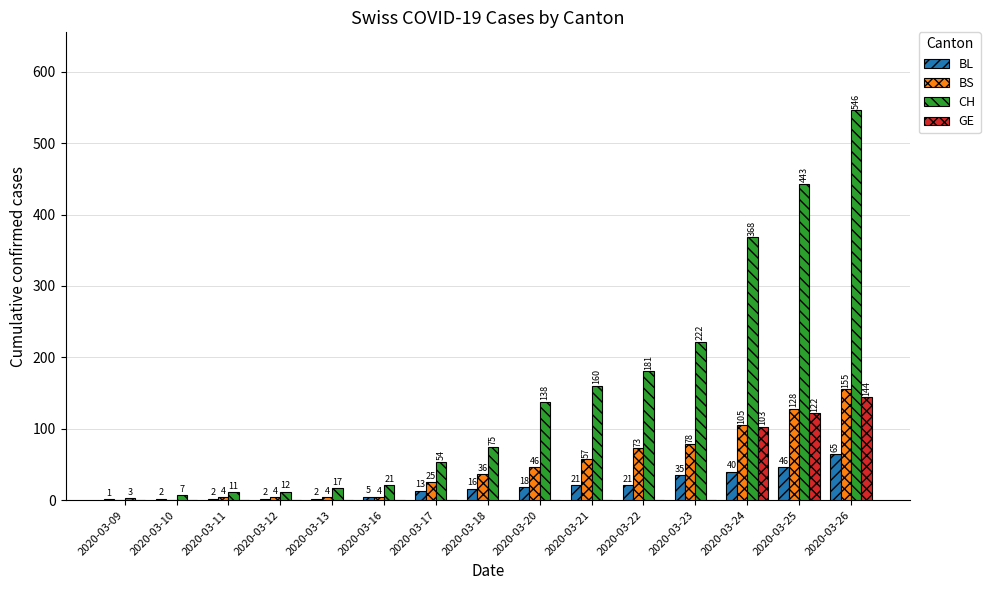

The BL series shows 40 at 2020-03-24. True or false?

True